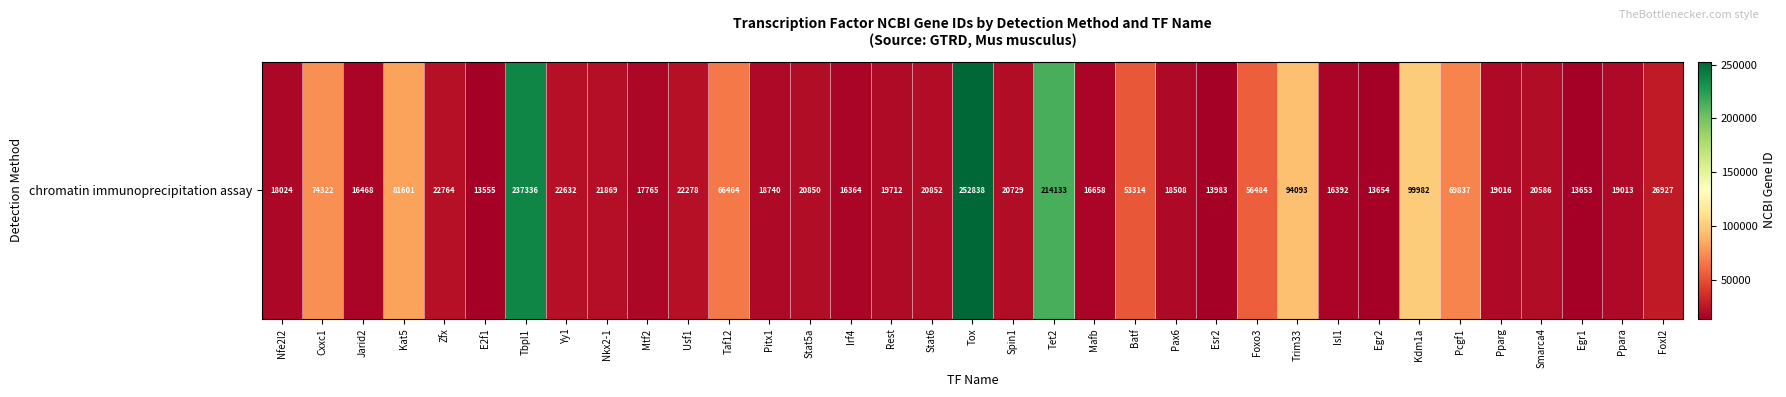

Reading left to right, transcribe all the data shown in this chart.

Nfe2l2=18024	Cxxc1=74322	Jarid2=16468	Kat5=81601	Zfx=22764	E2f1=13555	Tbpl1=237336	Yy1=22632	Nkx2-1=21869	Mtf2=17765	Usf1=22278	Taf12=66464	Pitx1=18740	Stat5a=20850	Irf4=16364	Rest=19712	Stat6=20852	Tox=252838	Spin1=20729	Tet2=214133	Mafb=16658	Batf=53314	Pax6=18508	Esr2=13983	Foxo3=56484	Trim33=94093	Isl1=16392	Egr2=13654	Kdm1a=99982	Pcgf1=69837	Pparg=19016	Smarca4=20586	Egr1=13653	Ppara=19013	Foxl2=26927